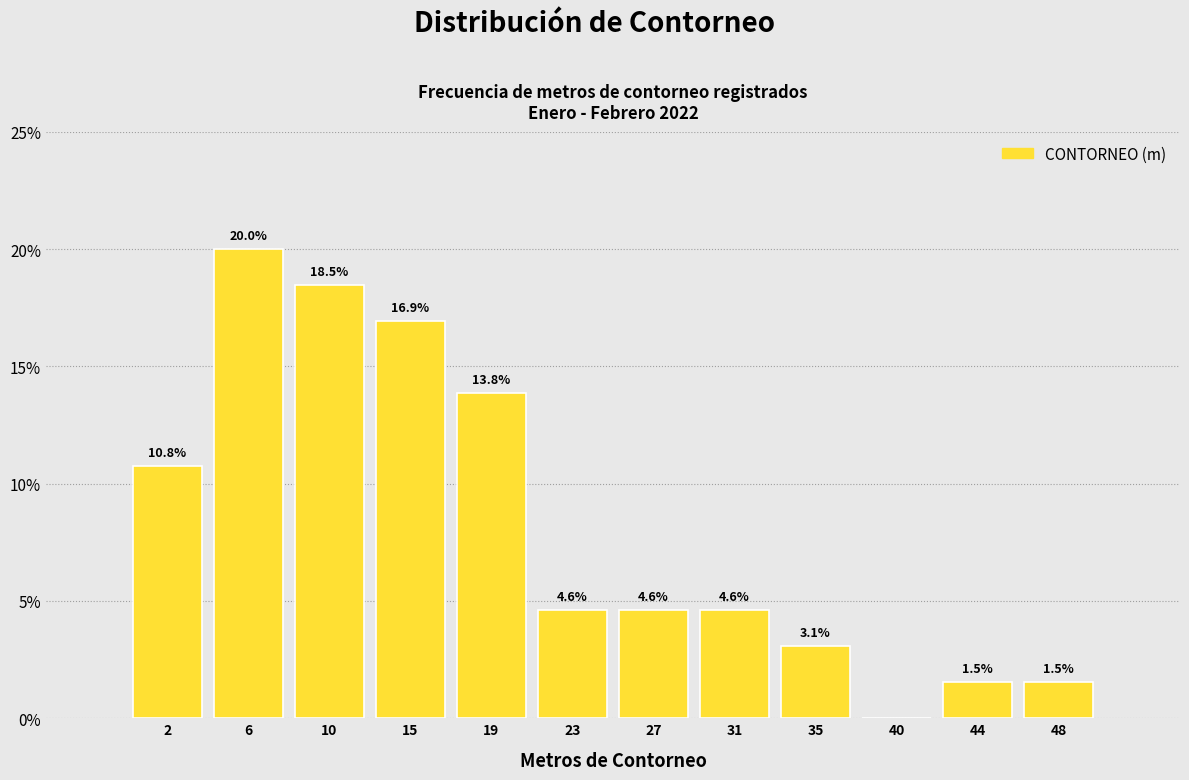

Over which range of the x-axis is the bar tallest?

4.0 to 8.5